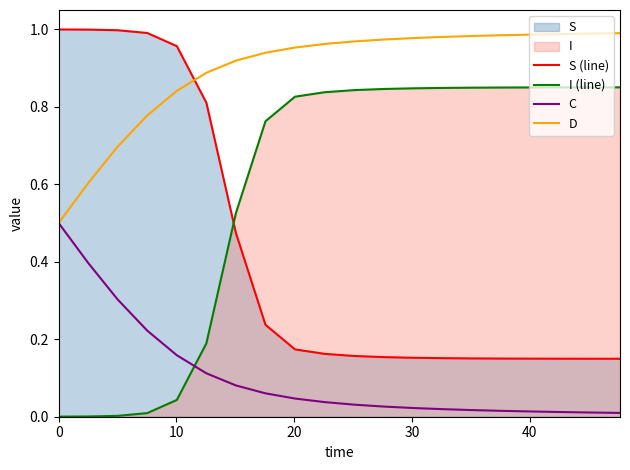

True or false: D has more than 2 points higher than both neighbors.

False